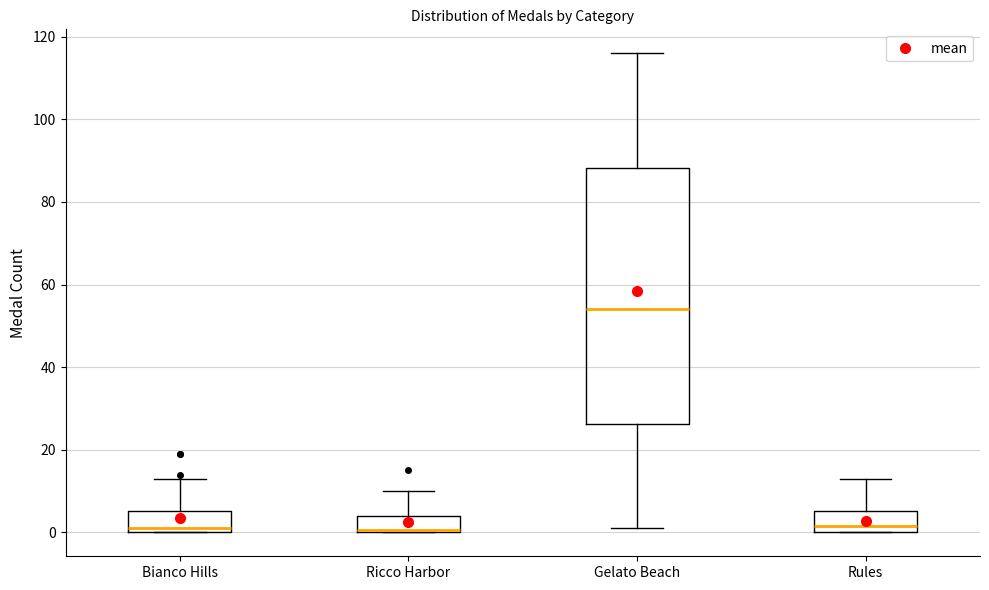

Where does the upper whisker of the box for Gelato Beach end on the y-axis? The values are not printed on the chart, so give them approximately, as read against the axis.

116